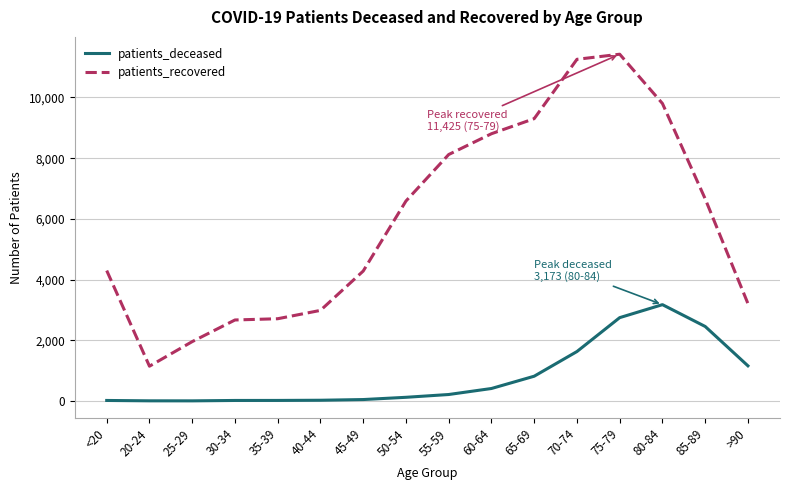

How many lines are shown in the chart?

2